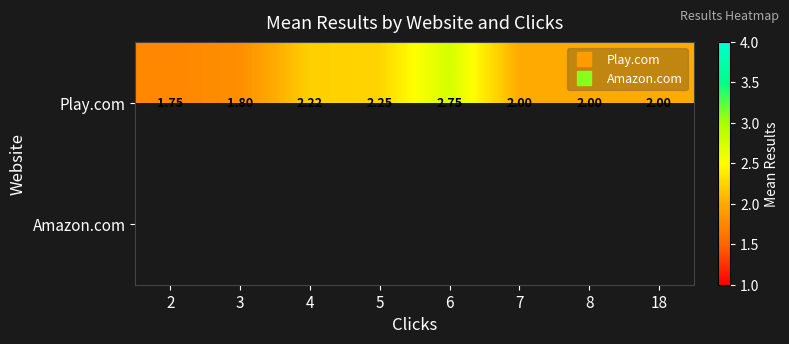

Which series has the largest total across all categories?

Play.com